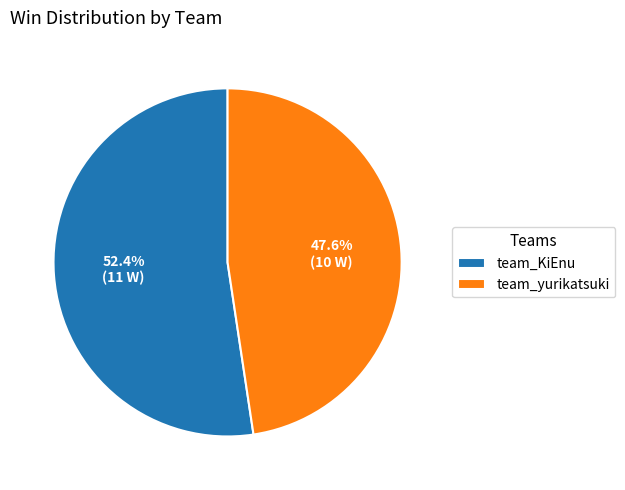

How many slices are in this pie chart?

2